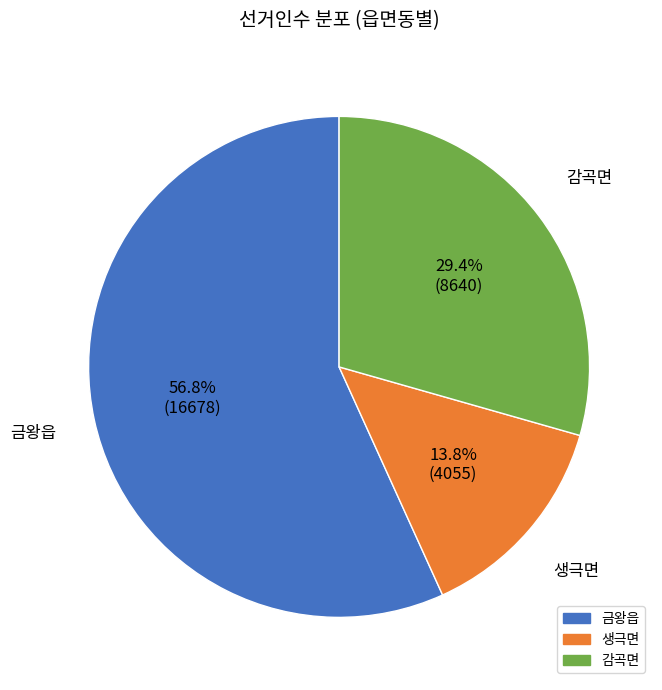

Is it true that 감곡면 is 29% of the pie?

True